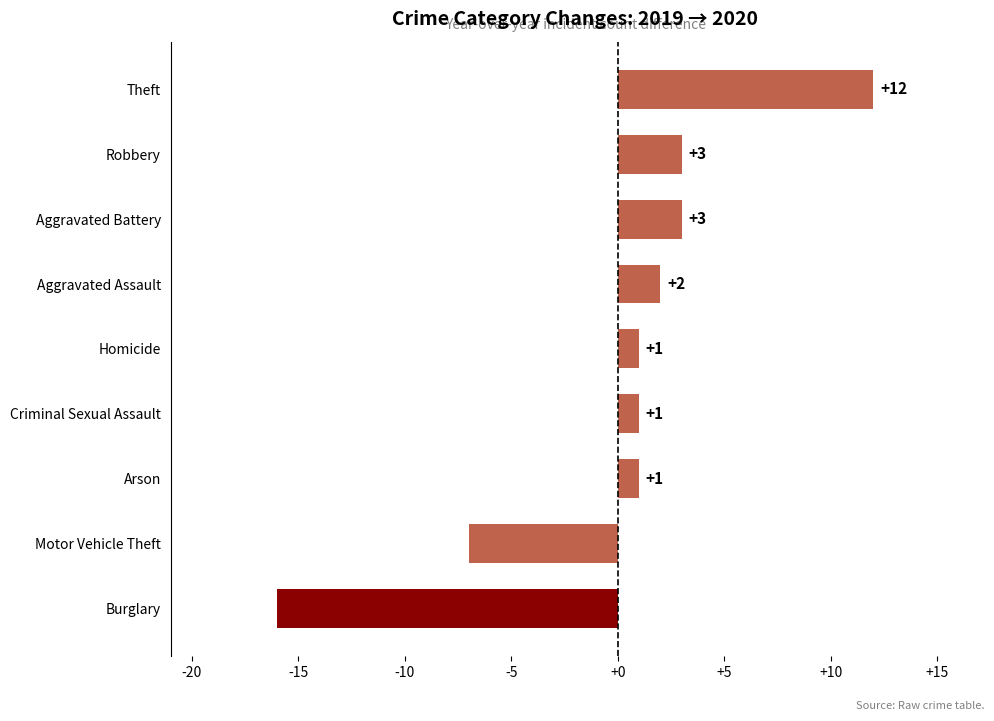

How many negative values are there?

2